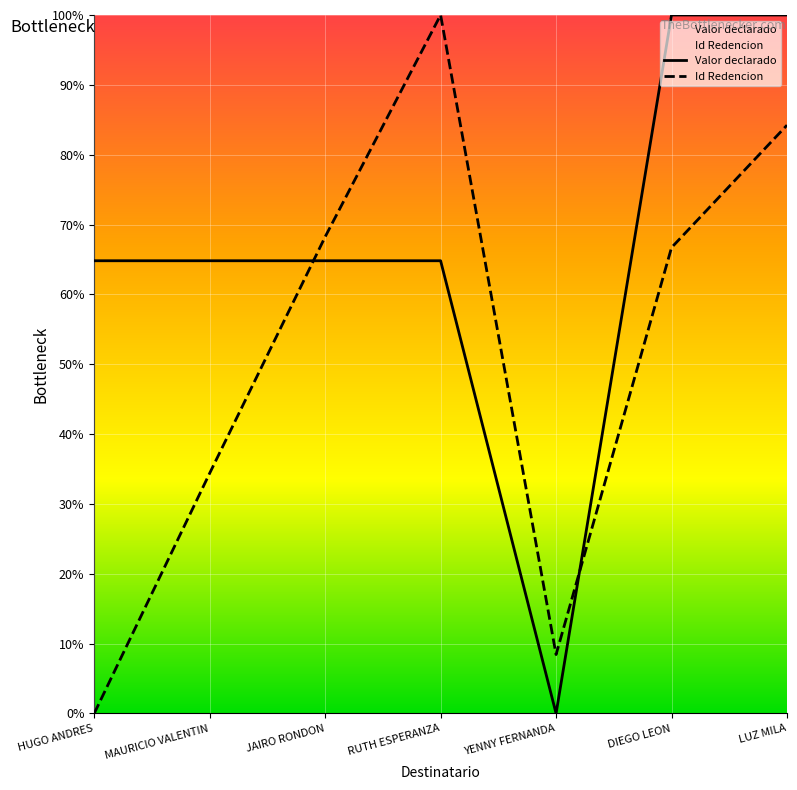

Which series ends up on top after the final intersection of Valor declarado and Id Redencion?

Valor declarado